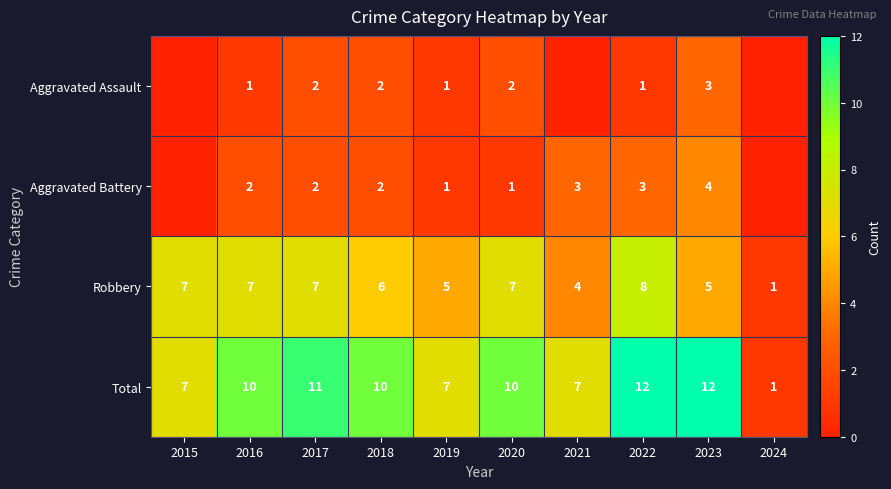

What is the sum of the Total values at 2021 and 2022?

19